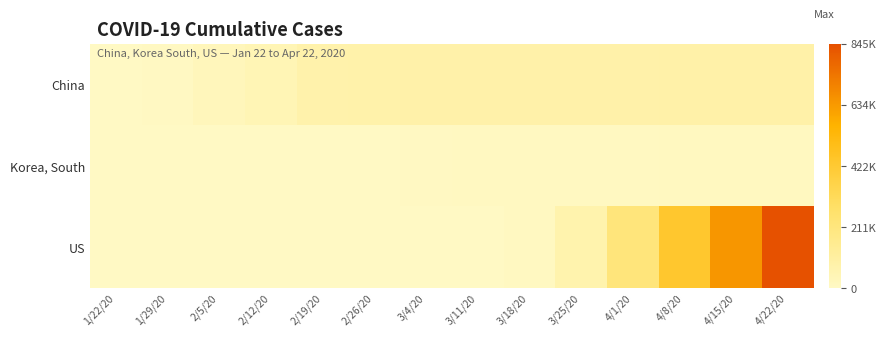

List the series in order of their peak value, lowest first.

Korea, South, China, US